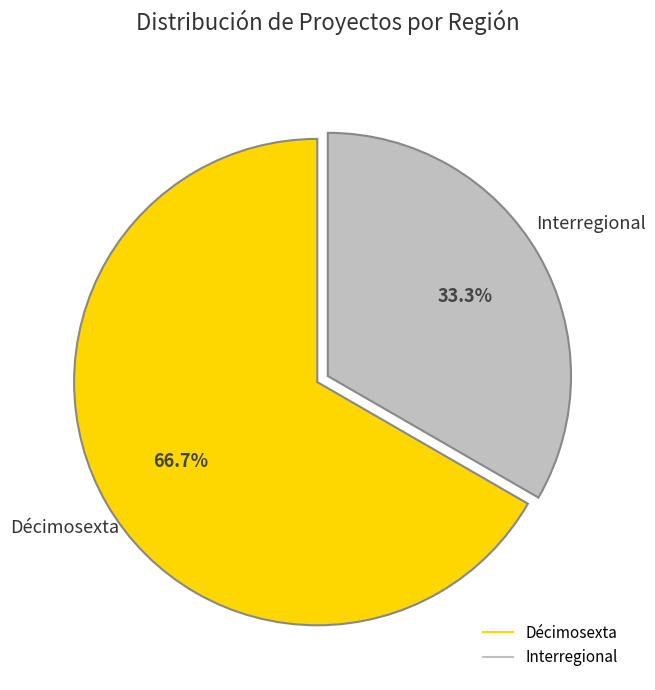

What percentage is the Décimosexta slice, to the nearest percent?

67%